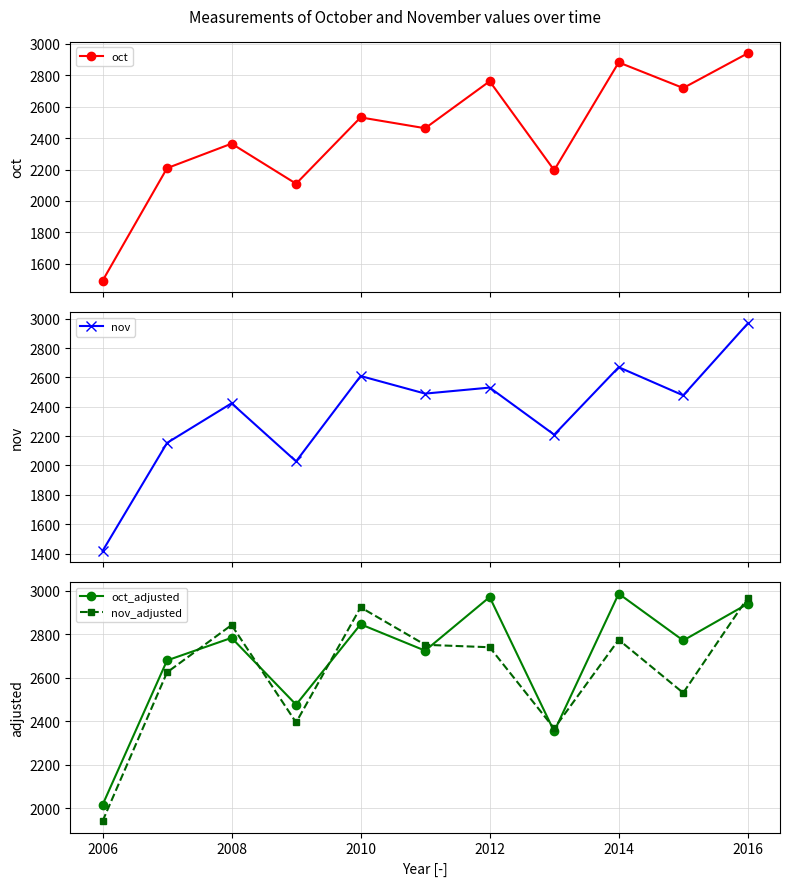

True or false: oct has more than 2 interior local peaks.

True